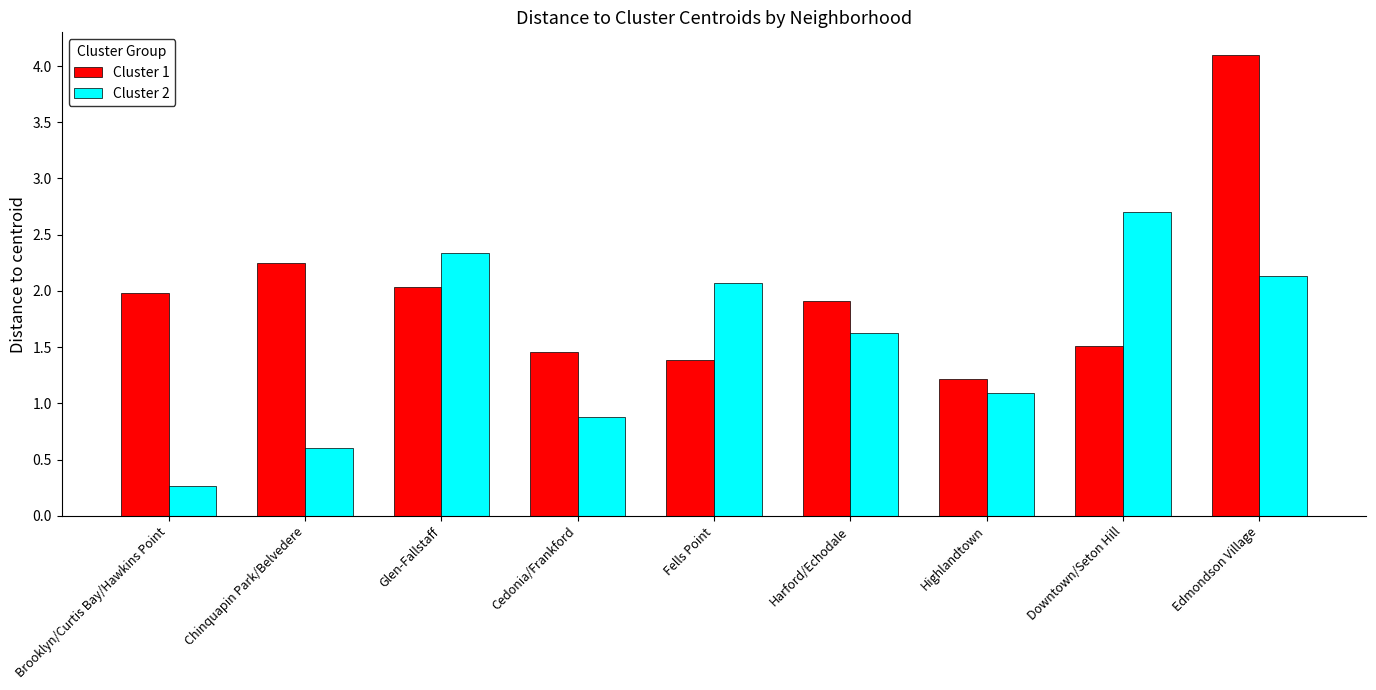

Rank the series by their maximum value, from lowest to highest.

Cluster 2, Cluster 1